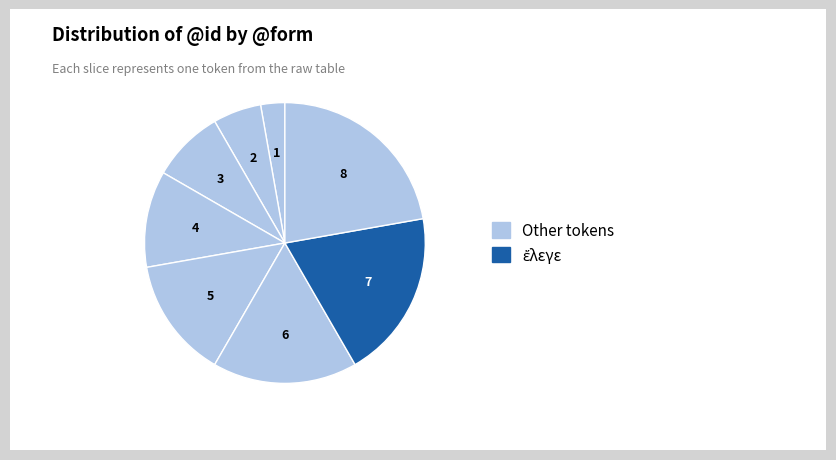

How many segments does this pie chart have?

8